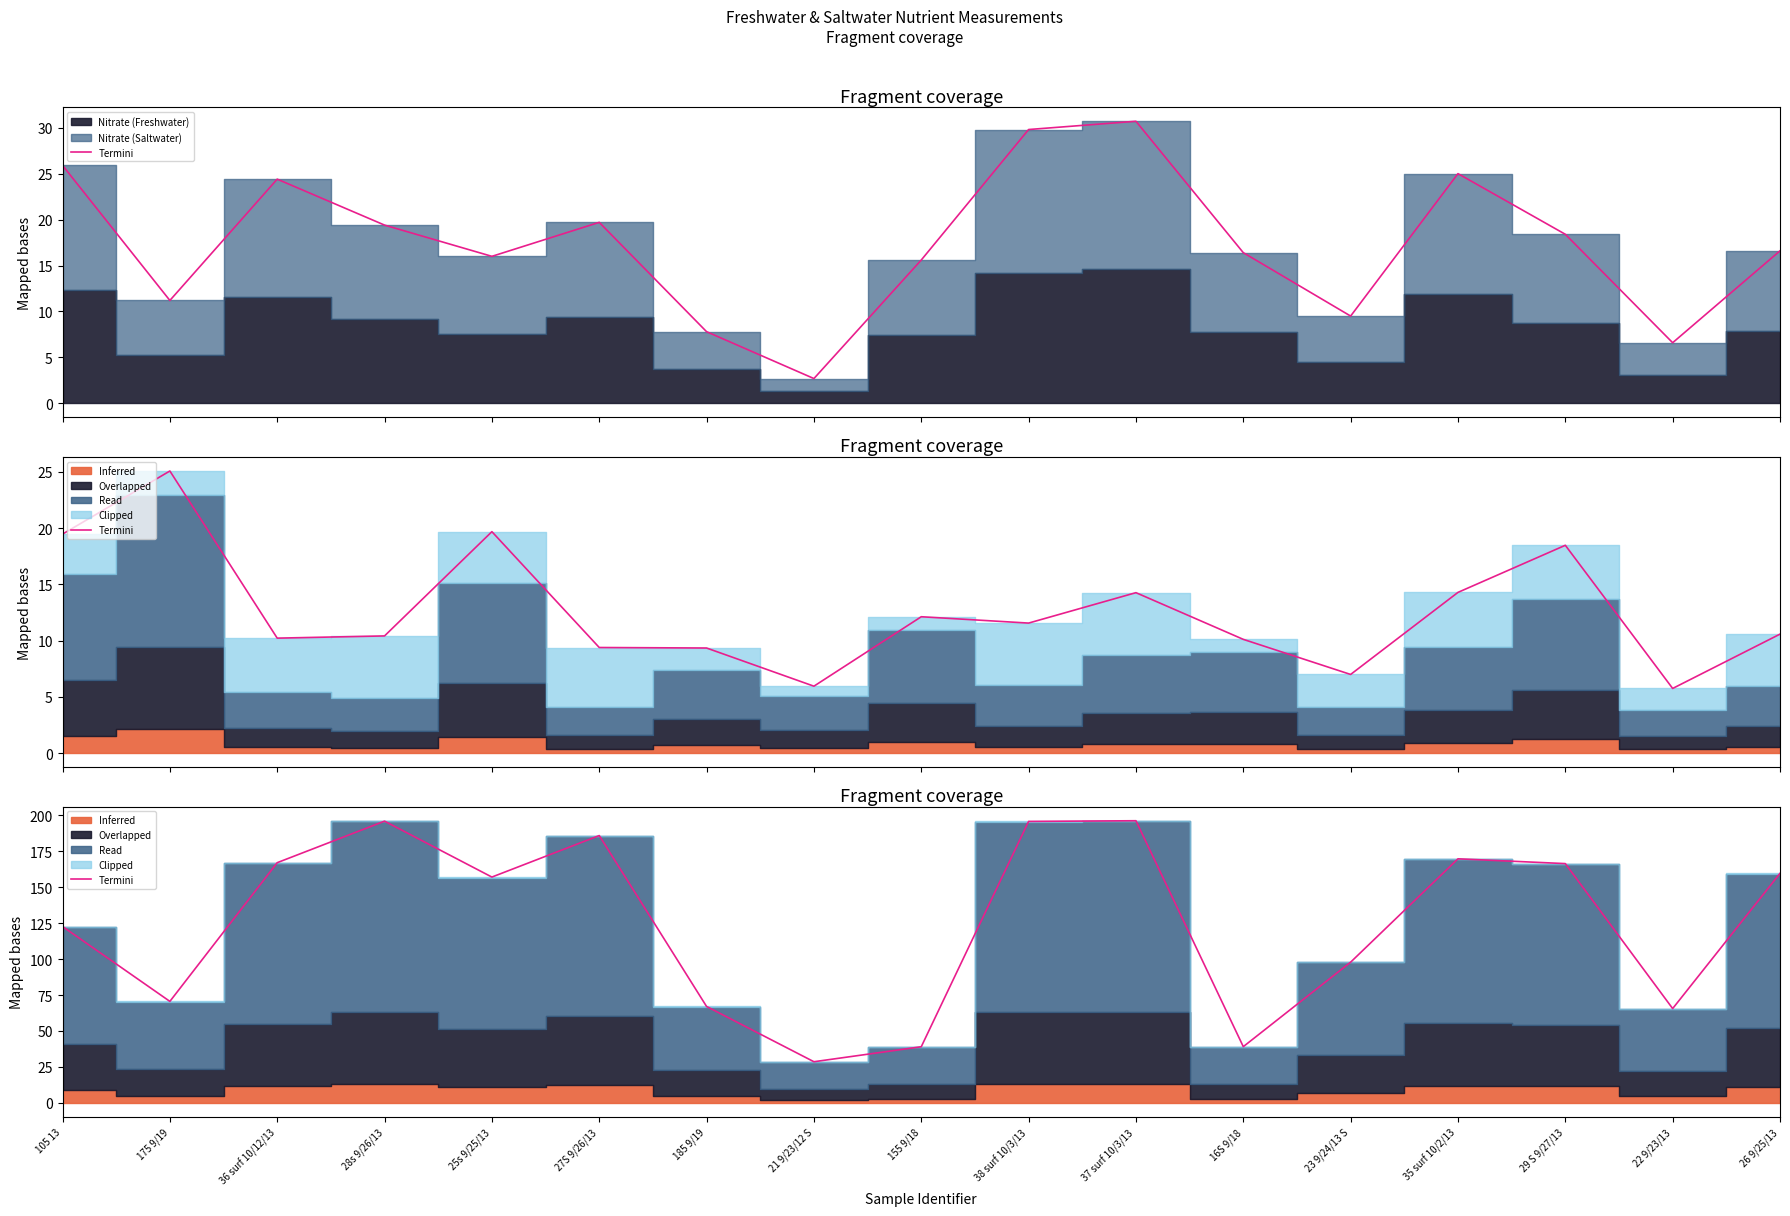

Where is the first local minimum?

175 9/19